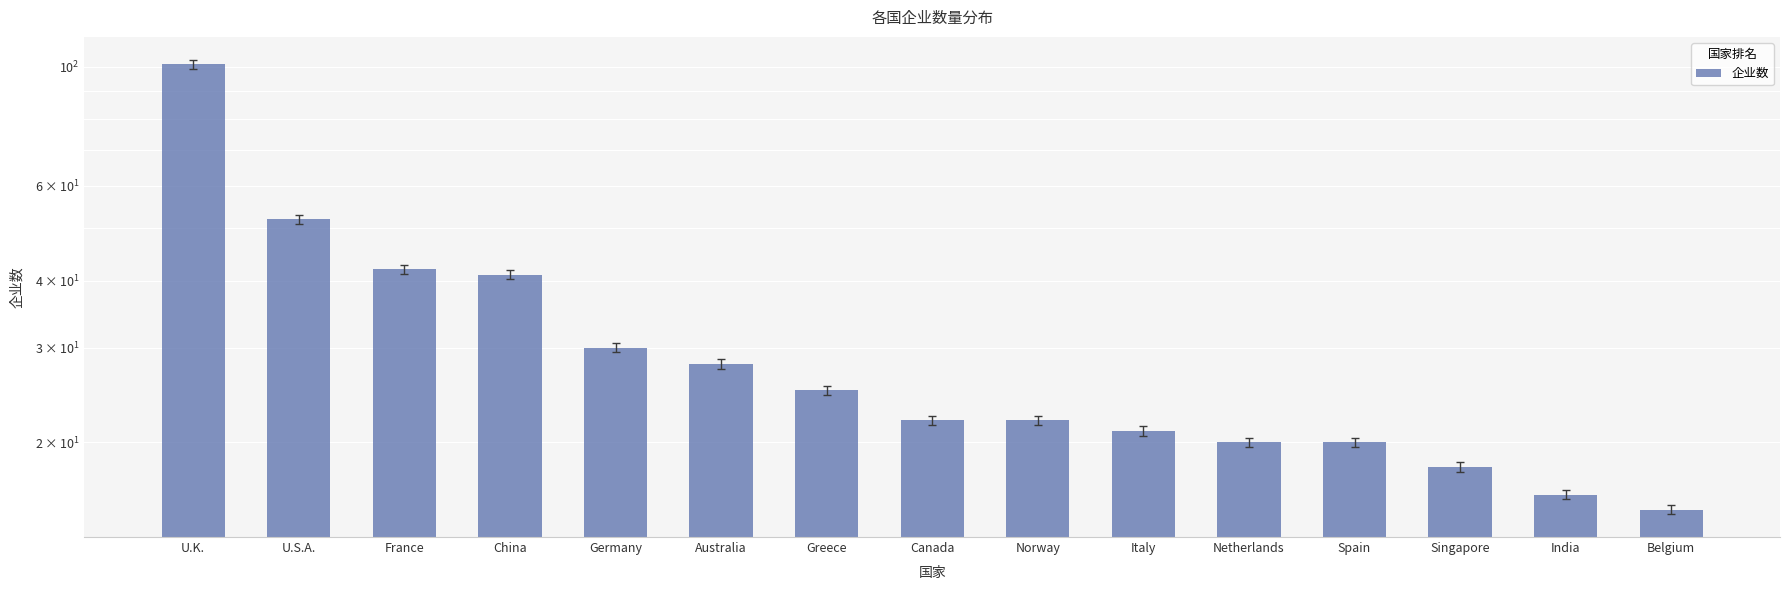

What is the change in value from Germany to Italy?

-9